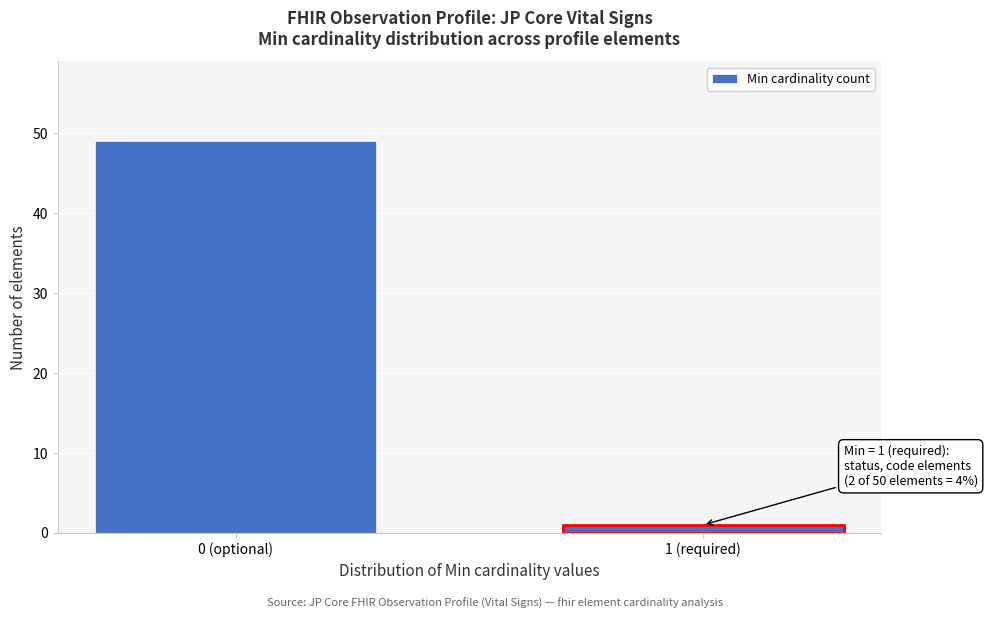

Reading right to left, what are all the values shown in this chart?

1	49